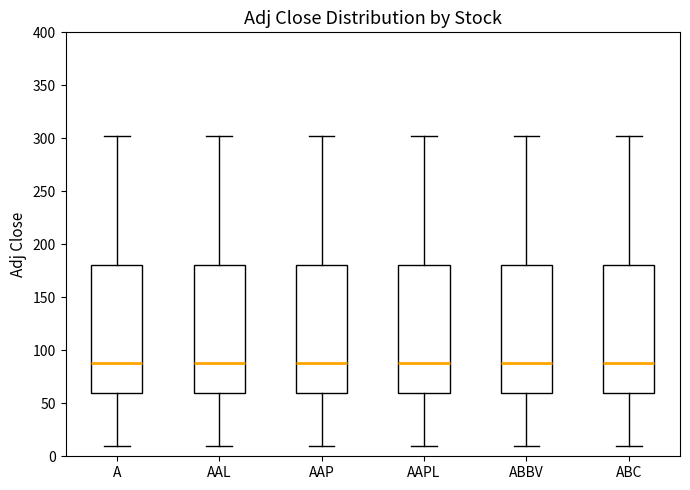

Reading left to right, read every box against the y-axis: the position of its median line, the range the box covers, and the ends of its whiskers. The values are not printed on the chart, so give them approximately, as read against the axis.

A: median 90, box 60 to 180, whiskers 10 to 305
AAL: median 90, box 60 to 180, whiskers 10 to 305
AAP: median 90, box 60 to 180, whiskers 10 to 305
AAPL: median 90, box 60 to 180, whiskers 10 to 305
ABBV: median 90, box 60 to 180, whiskers 10 to 305
ABC: median 90, box 60 to 180, whiskers 10 to 305